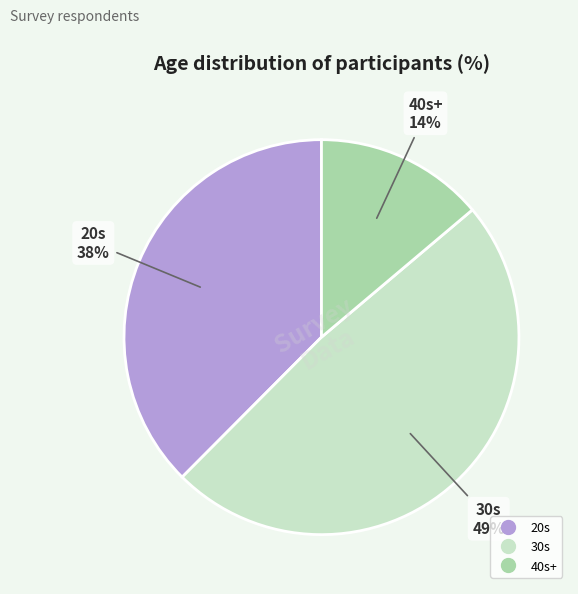

Is there any slice that represents more than half of the pie?

No